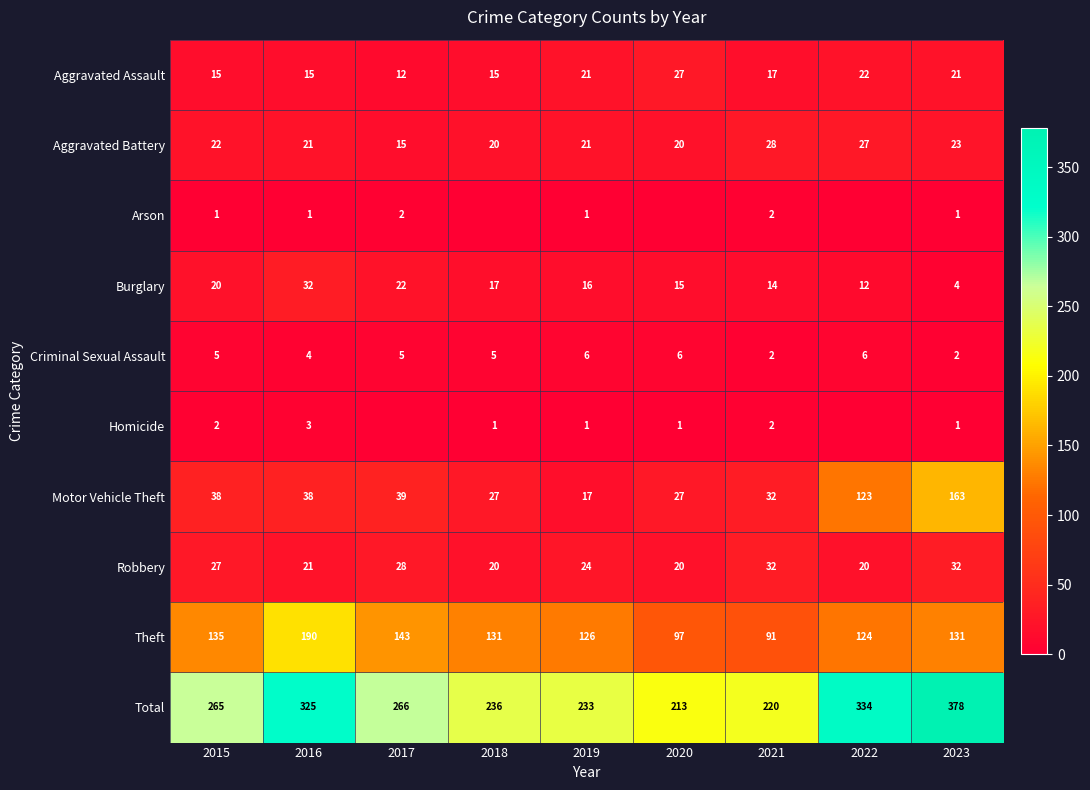

What is the minimum value for Theft?

91